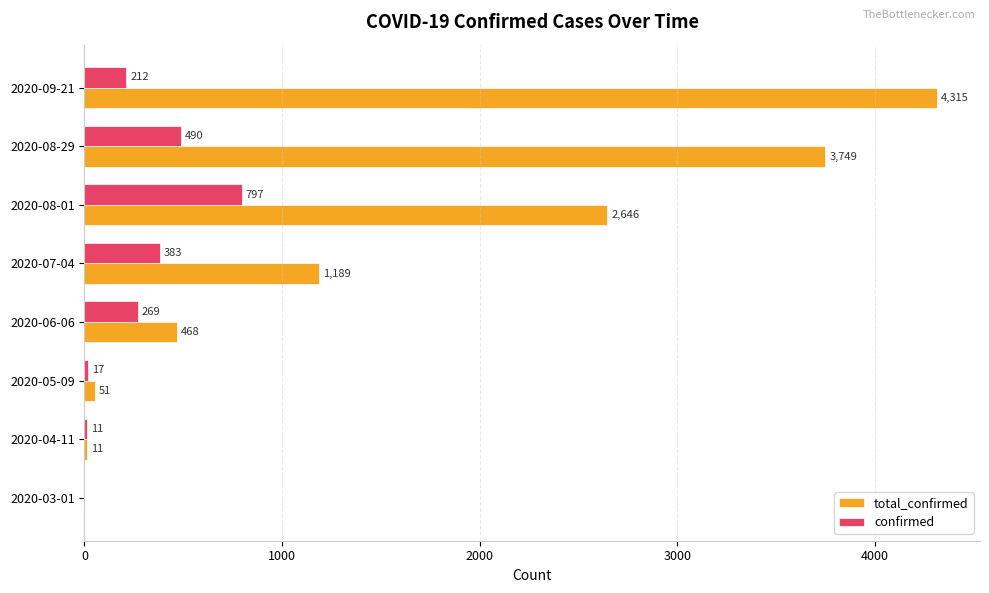

Which series changed the most between 2020-03-01 and 2020-06-06?

total_confirmed